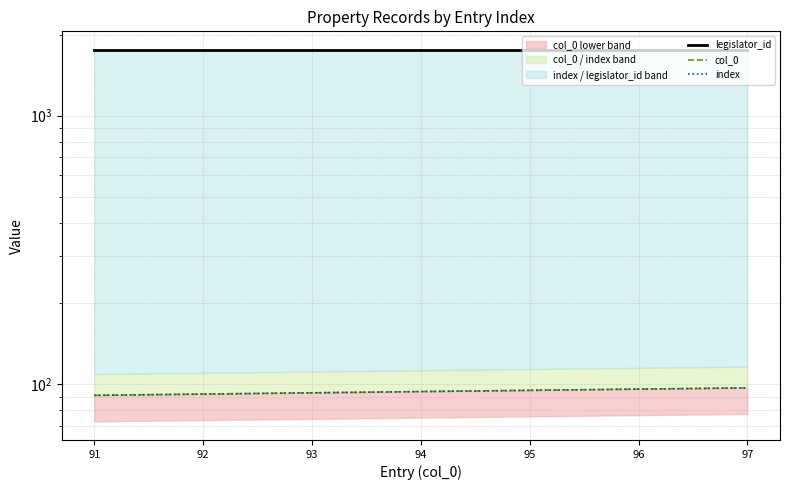

What is the total value across all series at 91?

1939